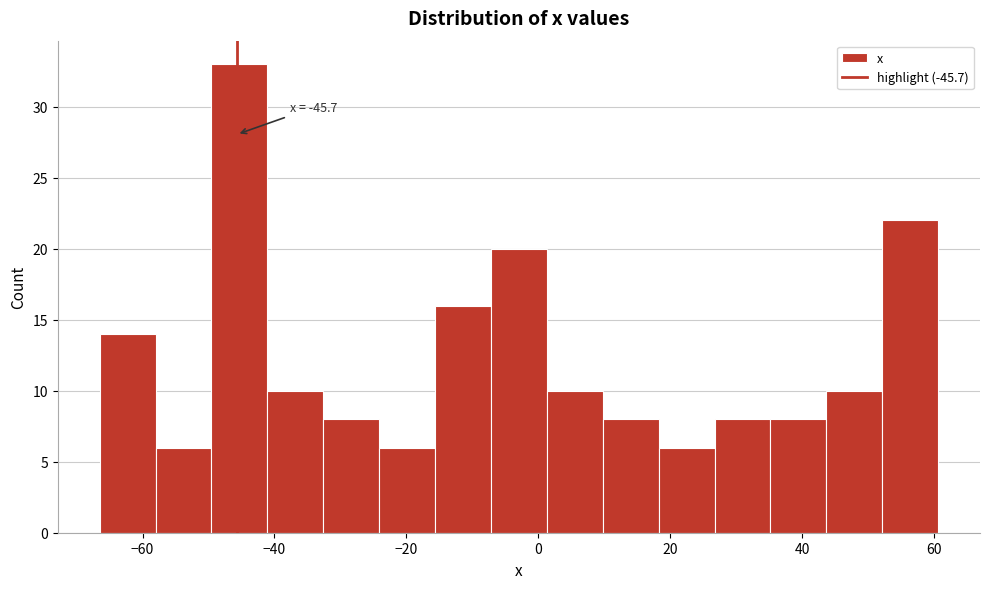

Over which range of the x-axis is the bar tallest?

-50 to -42